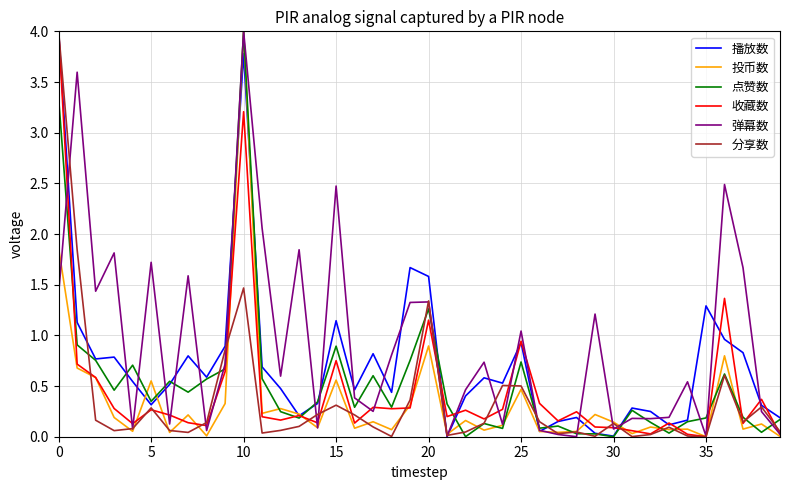

Which series has the largest total across all categories?

弹幕数